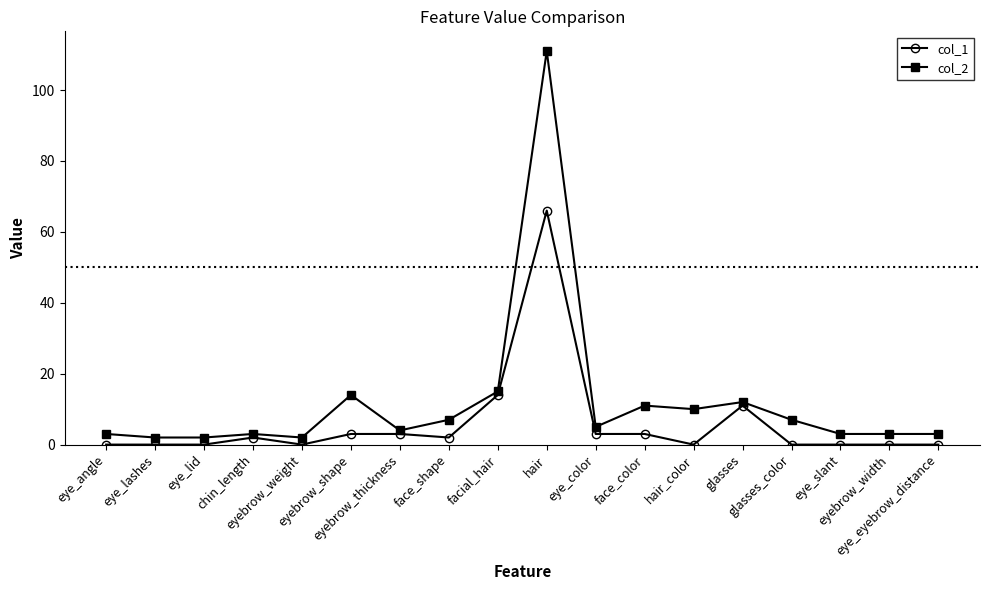

True or false: col_2 has more than 0 points higher than both neighbors.

True